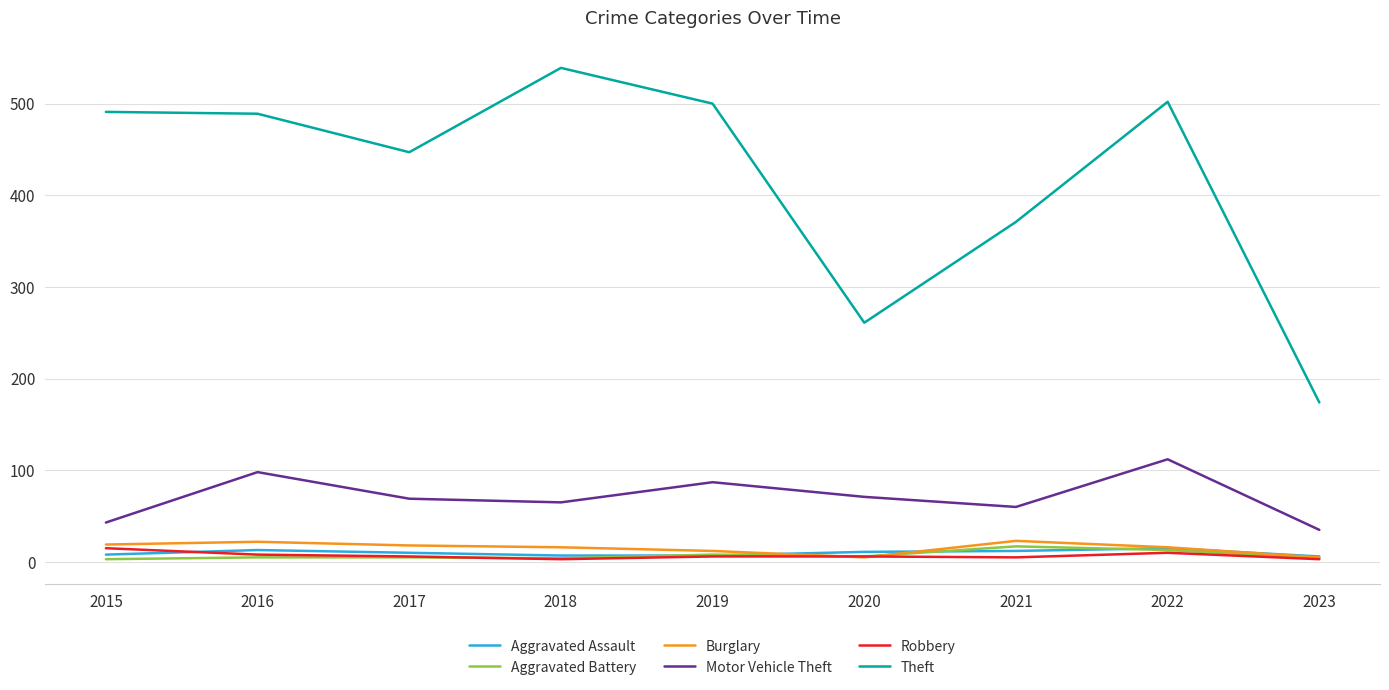

What is the maximum value shown in the chart?

539